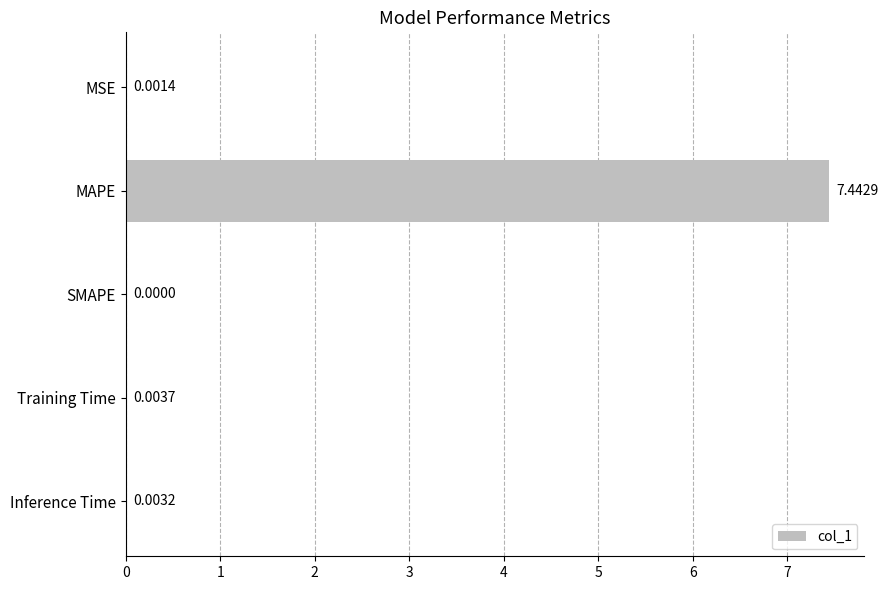

Which label corresponds to the largest value in the chart?

MAPE